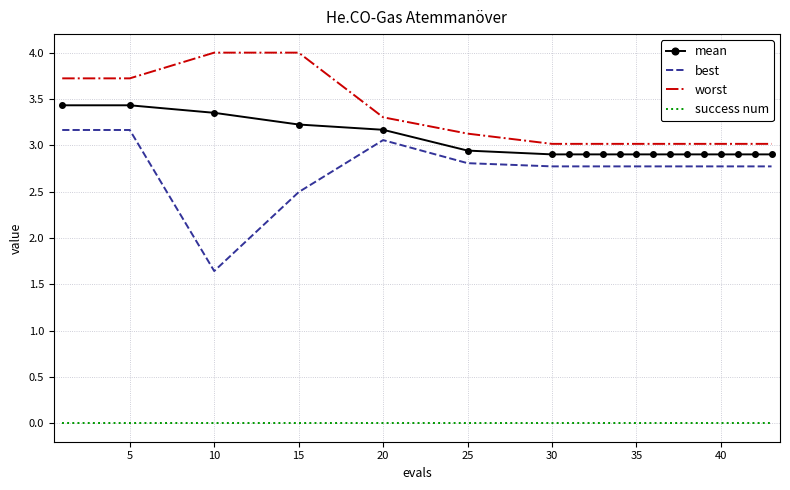

Which series has the widest spread of values?

best